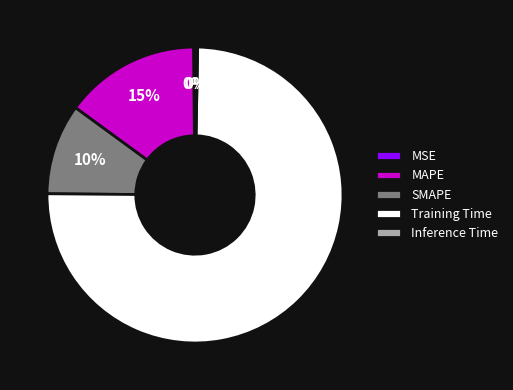

To the nearest percent, what percentage of the pie is Training Time?

75%